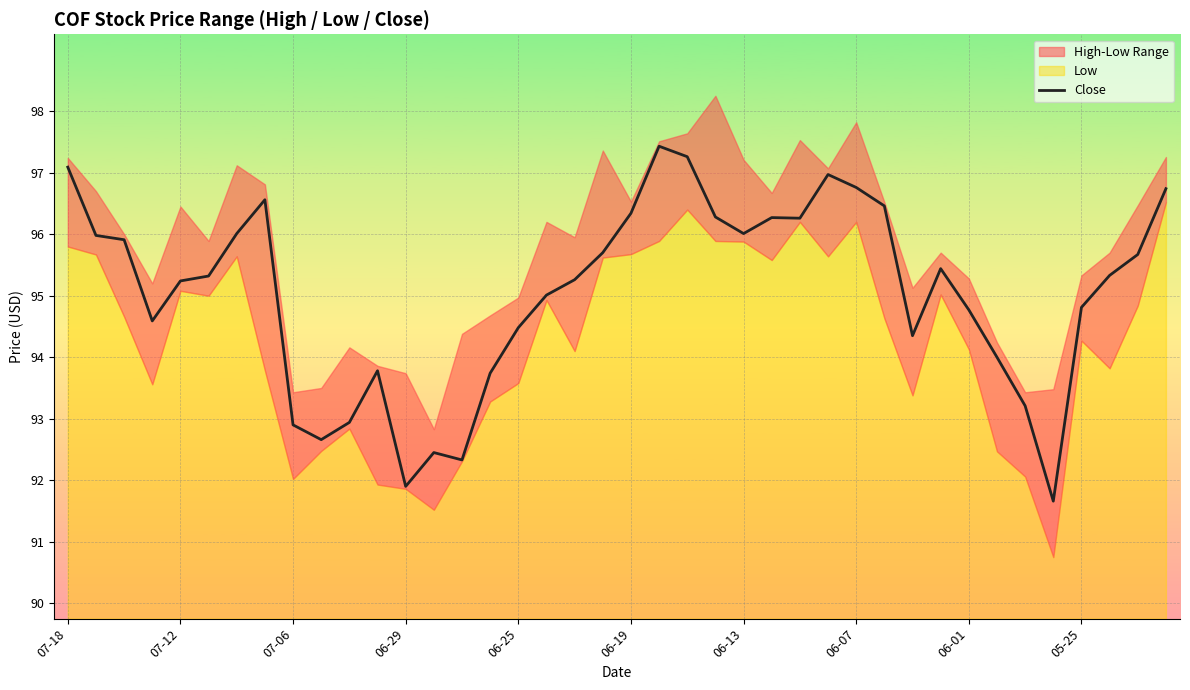

What is the lowest value of the Close series?

91.7